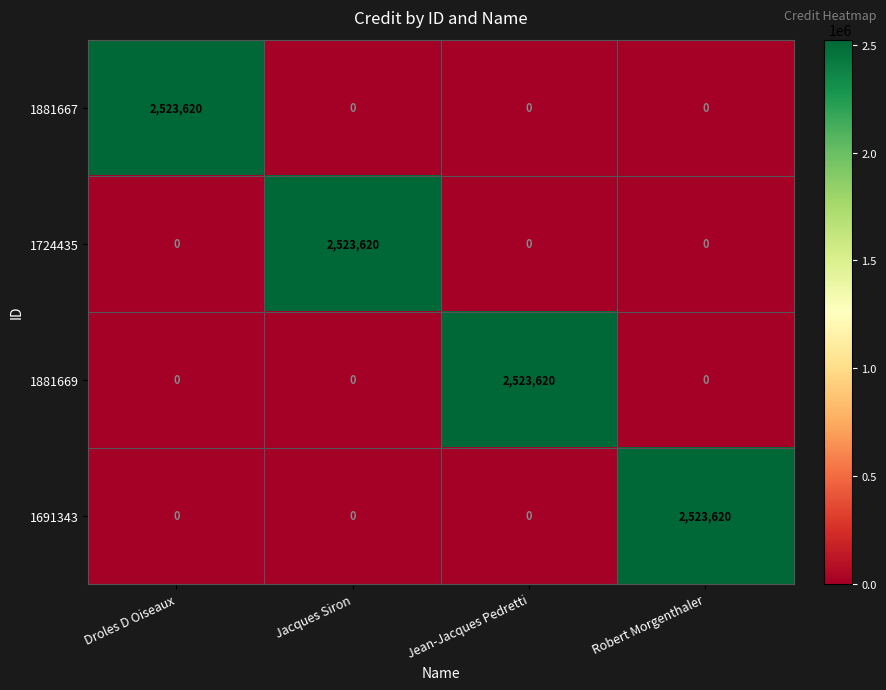

The 1724435 series shows 0 at Droles D Oiseaux. True or false?

True